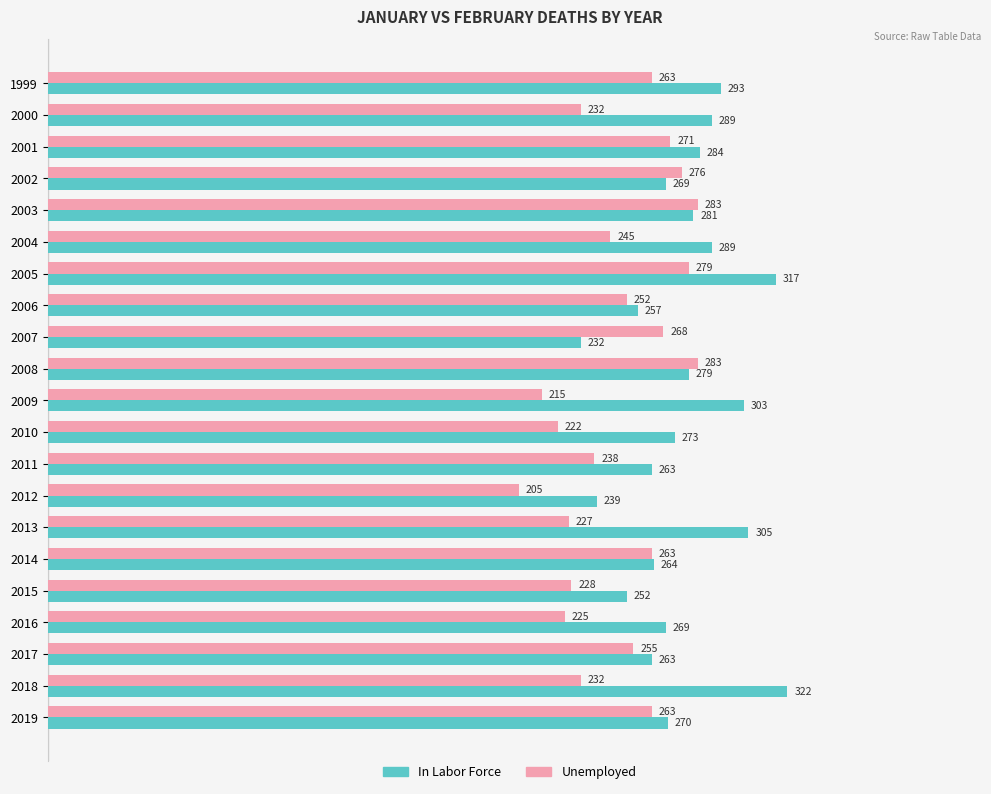

At which label does In Labor Force reach its minimum?

2007